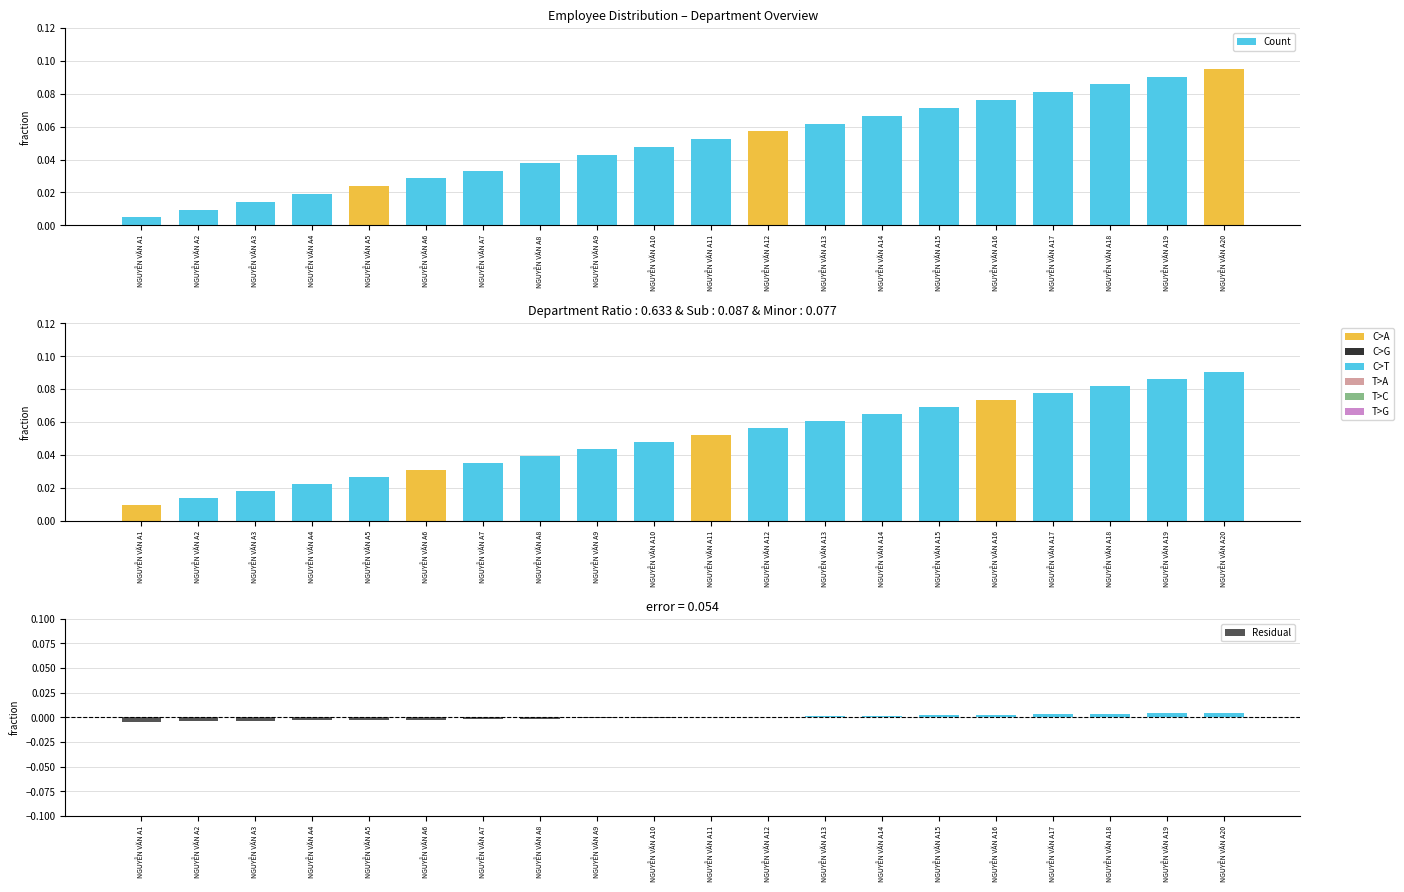

At which category is the sum across all series the highest?

NGUYỄN VĂN A20